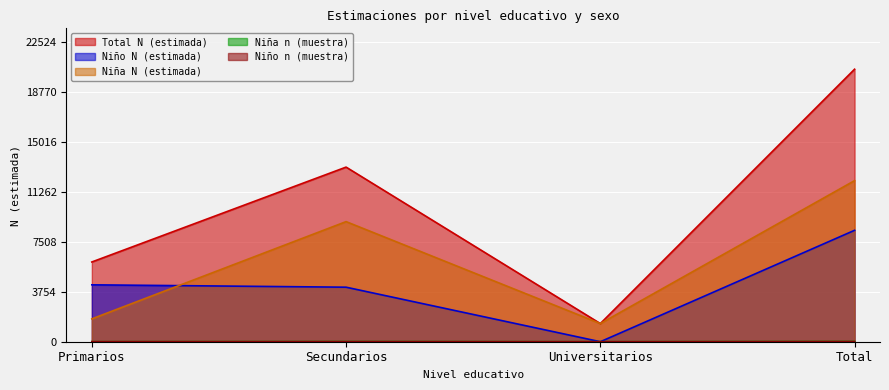

True or false: Niña n (muestra) has more than 0 interior local peaks.

True